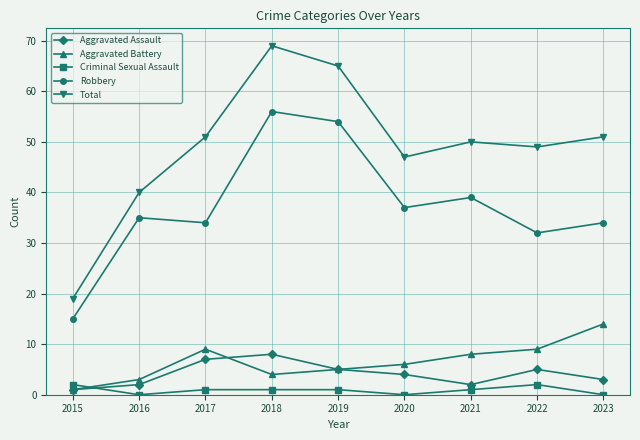

True or false: Robbery and Total cross at least once.

False